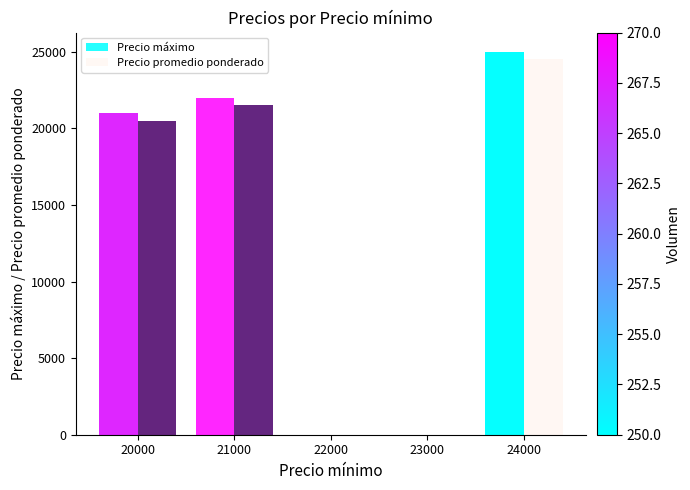

What is the value of the Precio promedio ponderado bar at the 1st from the left?

20500